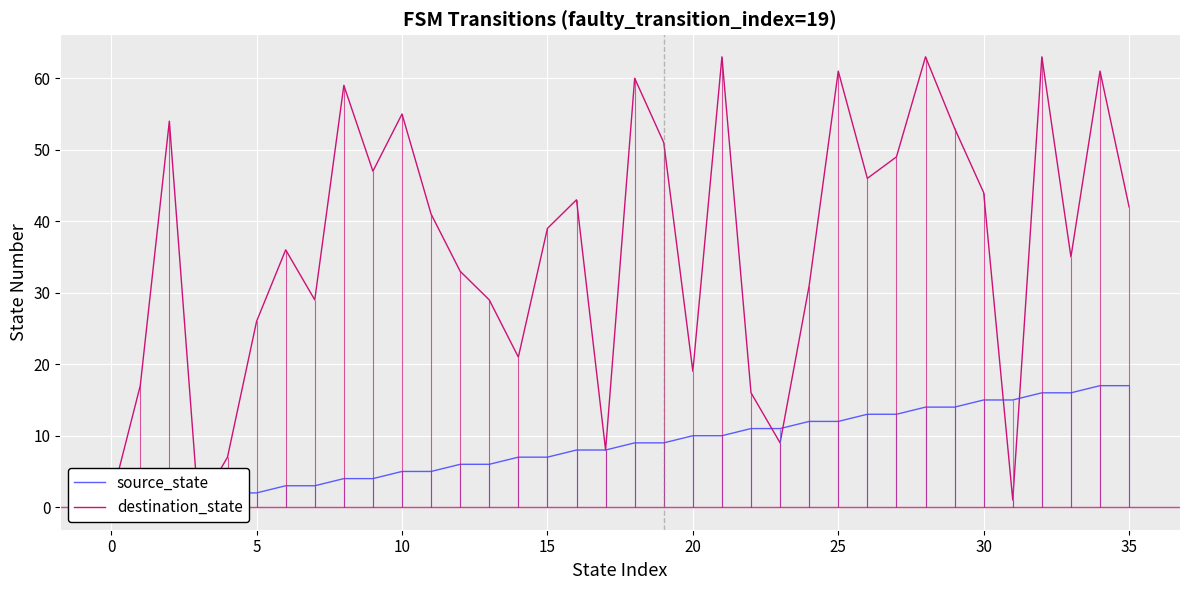

True or false: destination_state has more than 1 points higher than both neighbors.

True